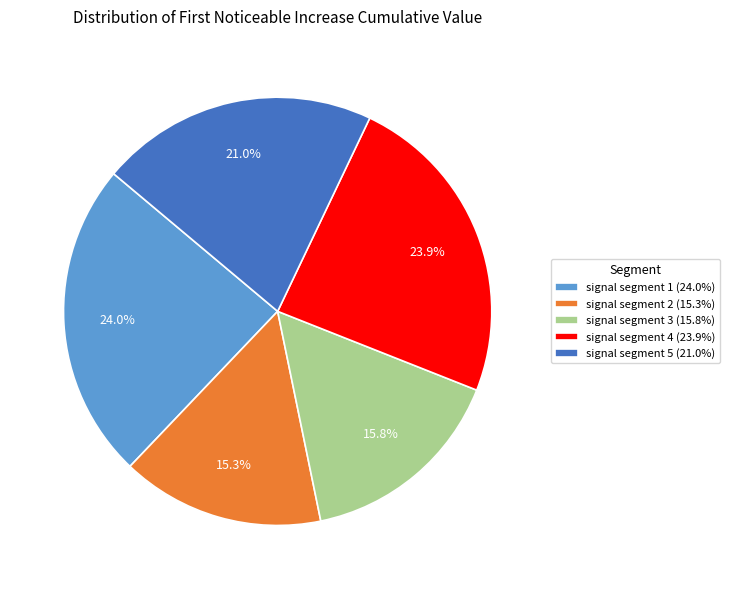

Is signal segment 4 the majority of the pie?

No